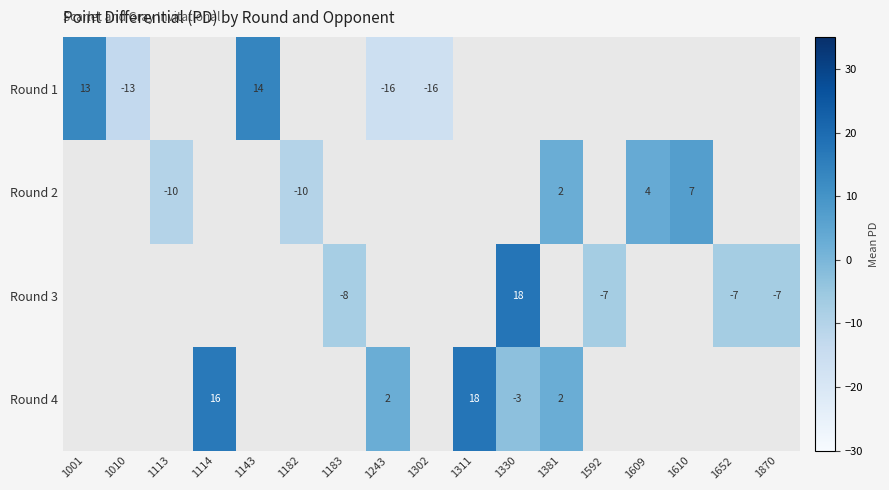

Which has a higher value, 1652 or 1609?

1609